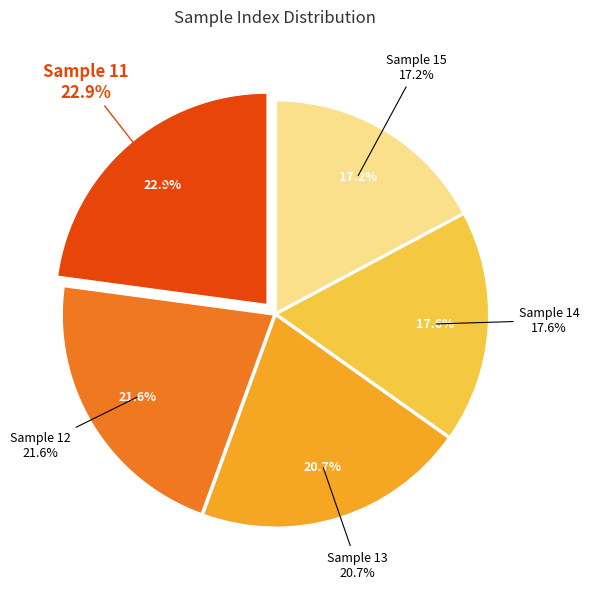

Is there any slice that represents more than half of the pie?

No